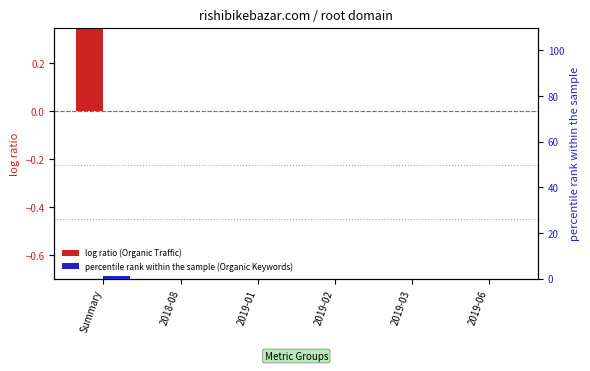

What are all the series names shown in the legend?

log ratio (Organic Traffic), percentile rank within the sample (Organic Keywords)